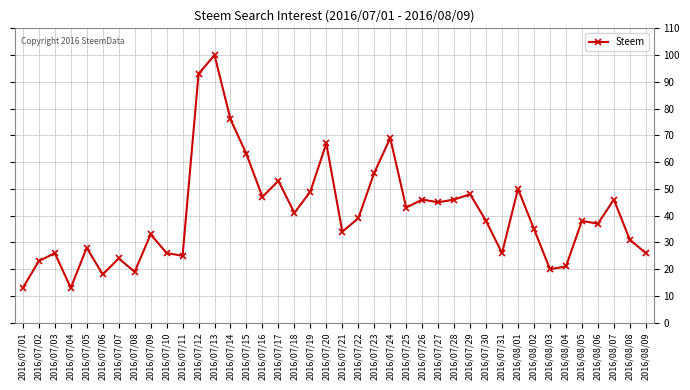

What position from the left is 2016/07/18?

18